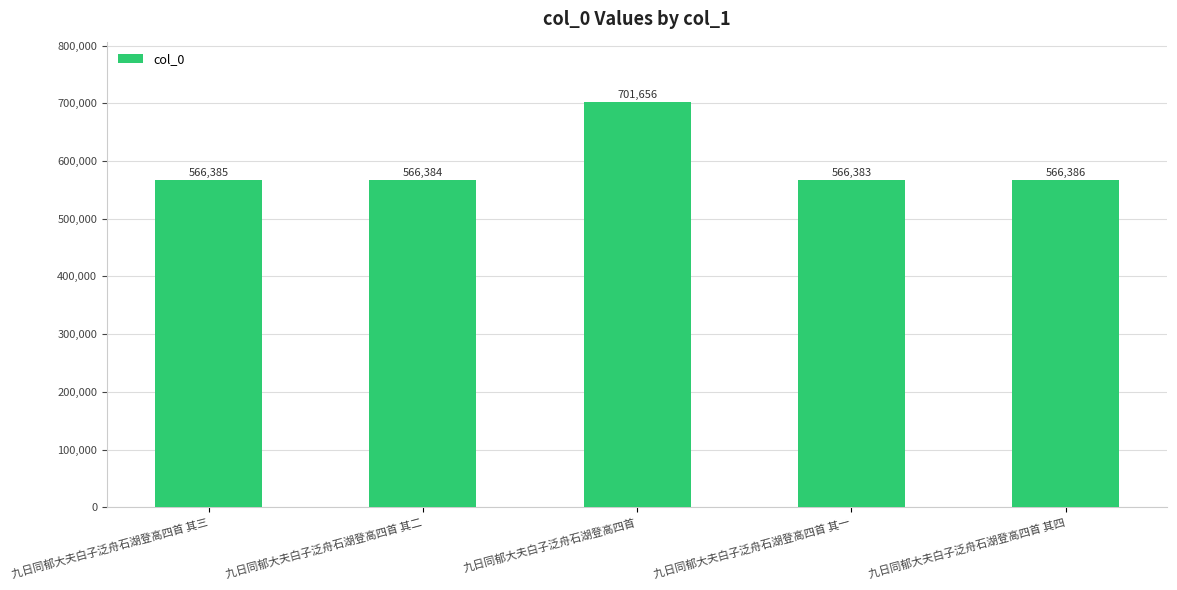

Reading right to left, extract all data points from this chart.

566386	566383	701656	566384	566385